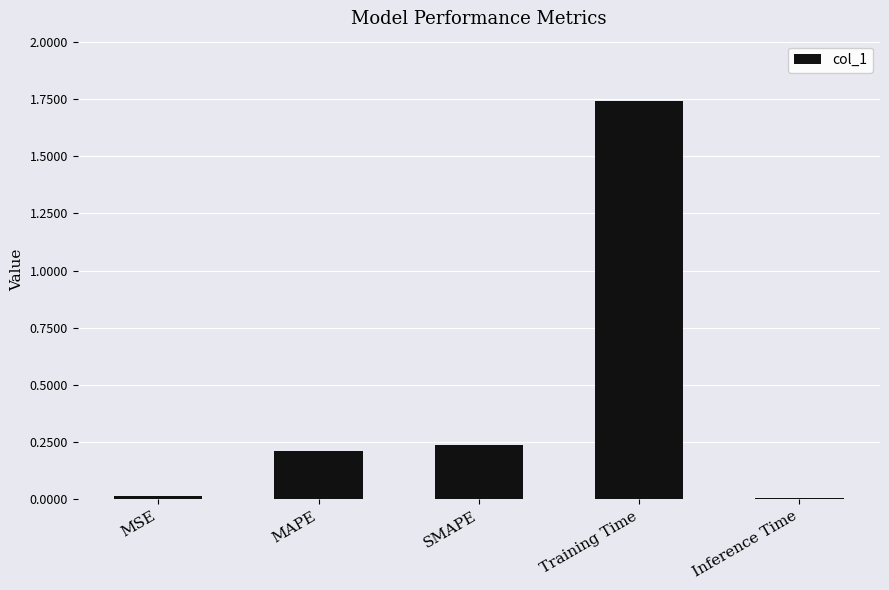

What is the average value?

0.4